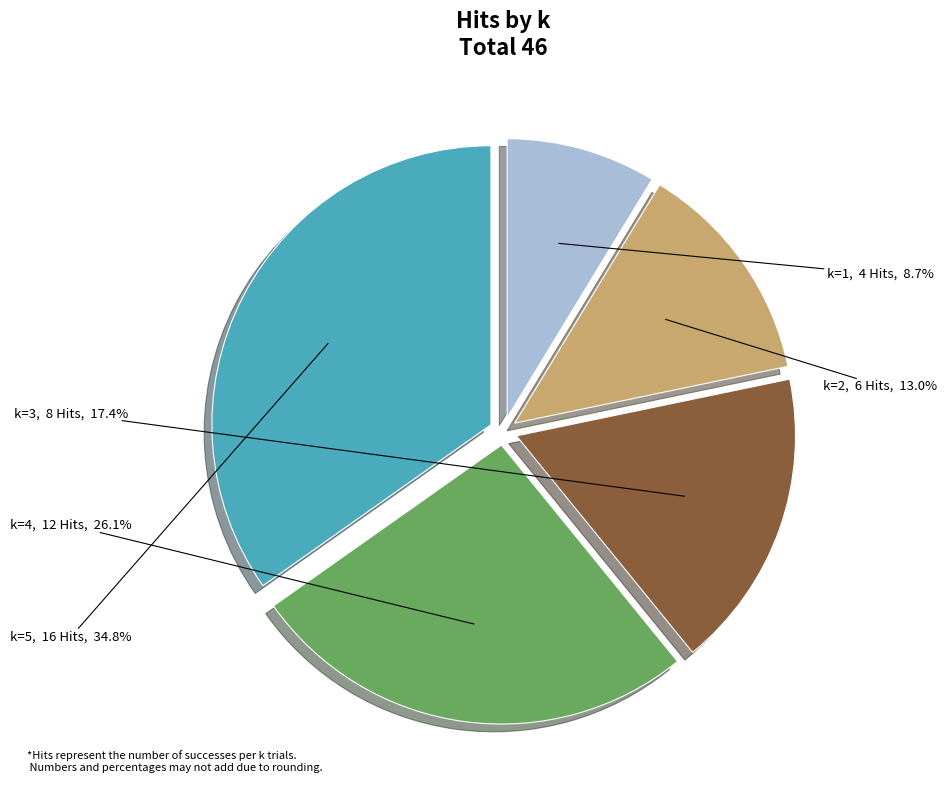

Rank the categories by value from lowest to highest.

k=1, k=2, k=3, k=4, k=5